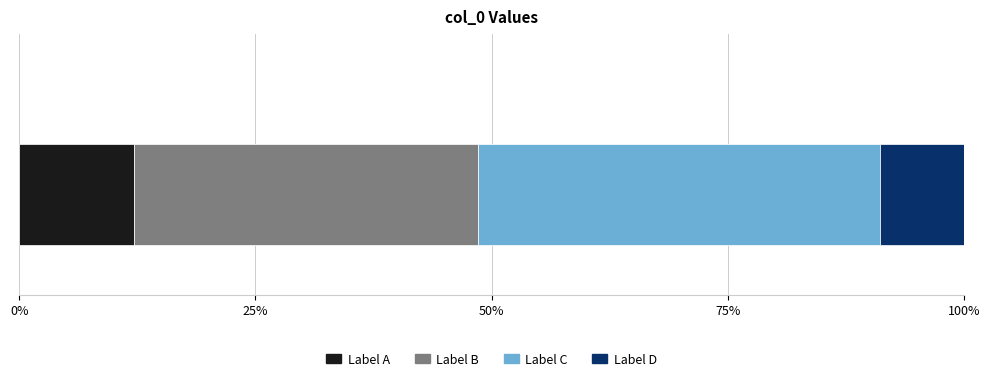

What are all the series names shown in the legend?

Label A, Label B, Label C, Label D